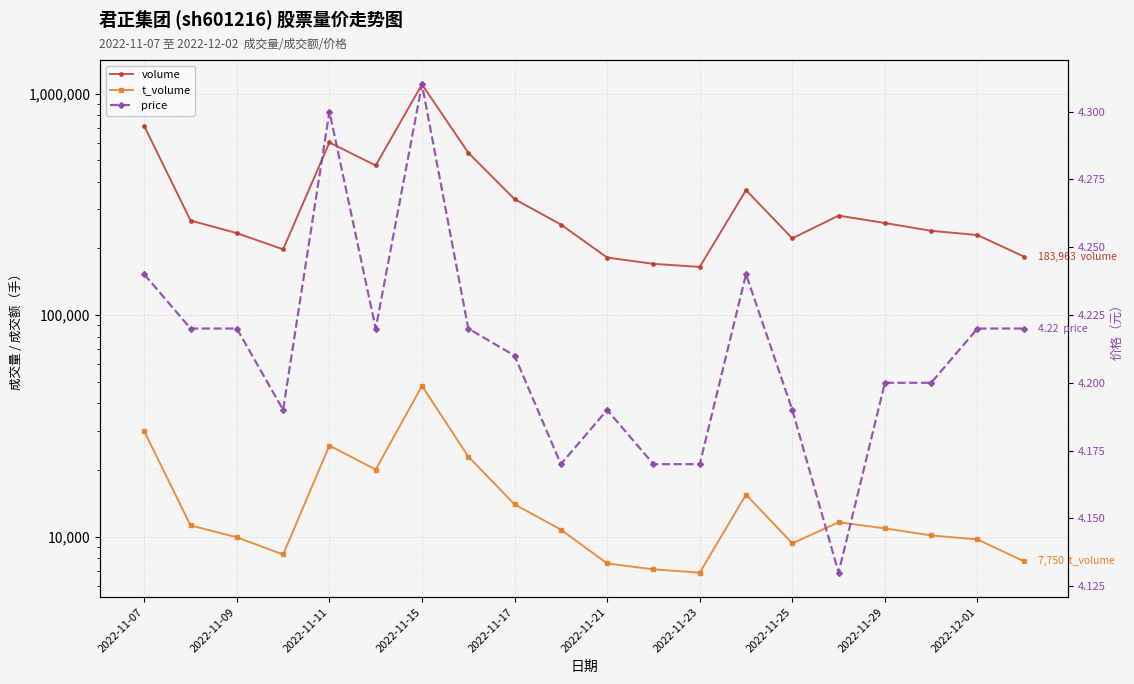

What is the difference between the second highest and minimum values in the volume series?

548850.0